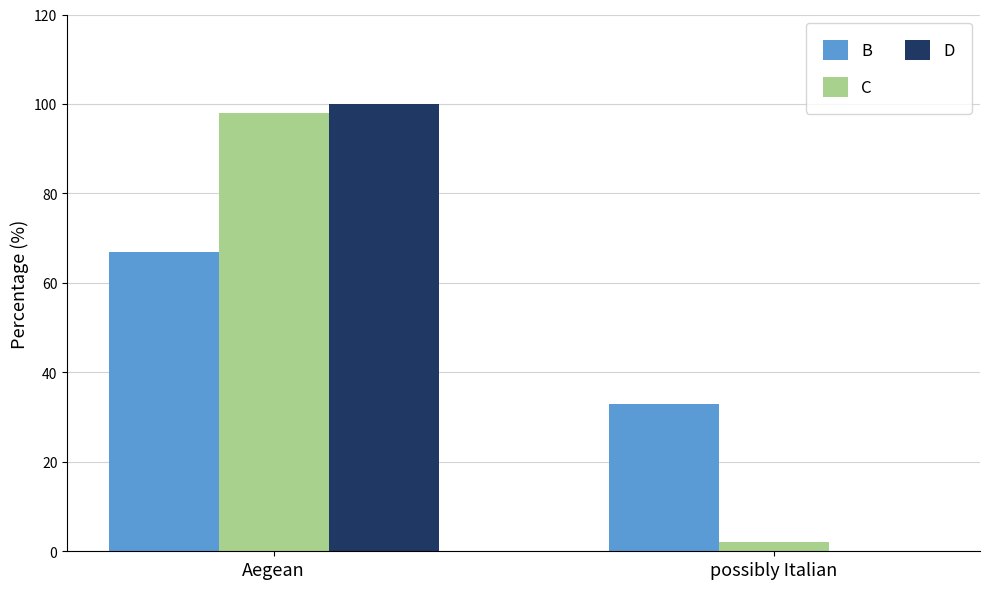

At which label does C reach its peak?

Aegean